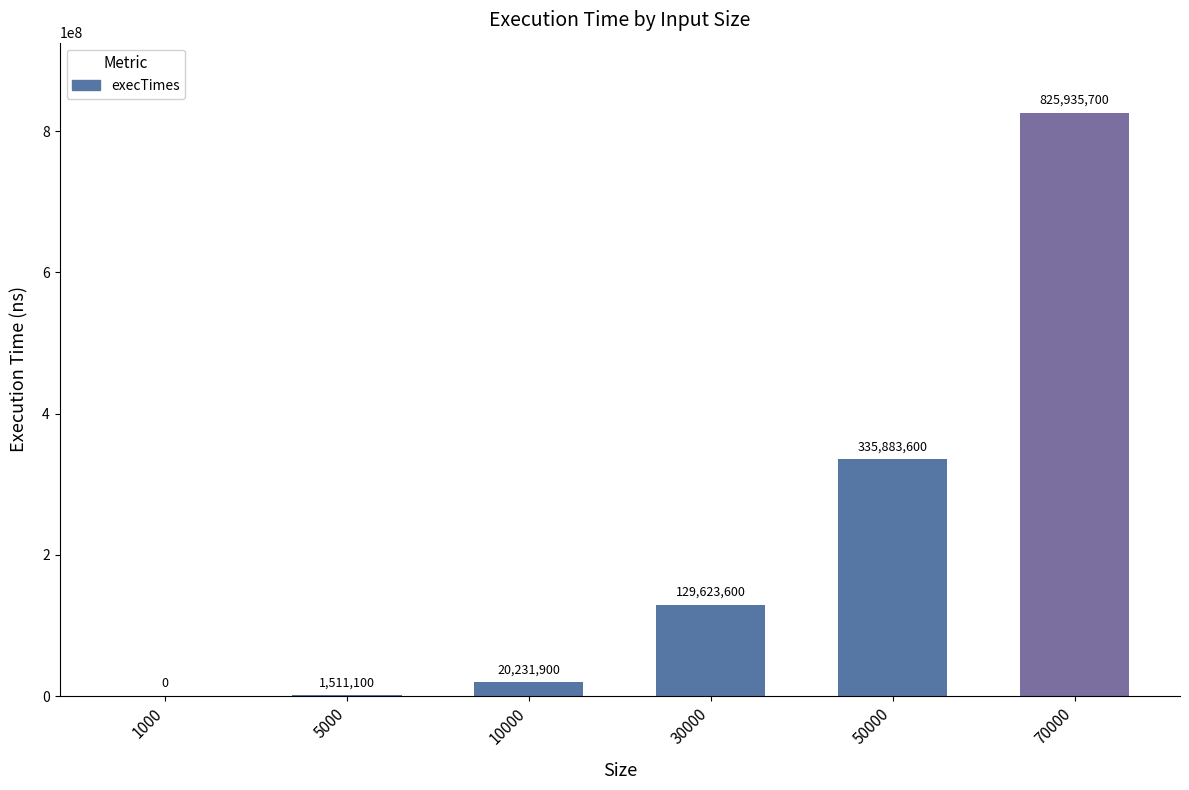

What is the average value?

218864317